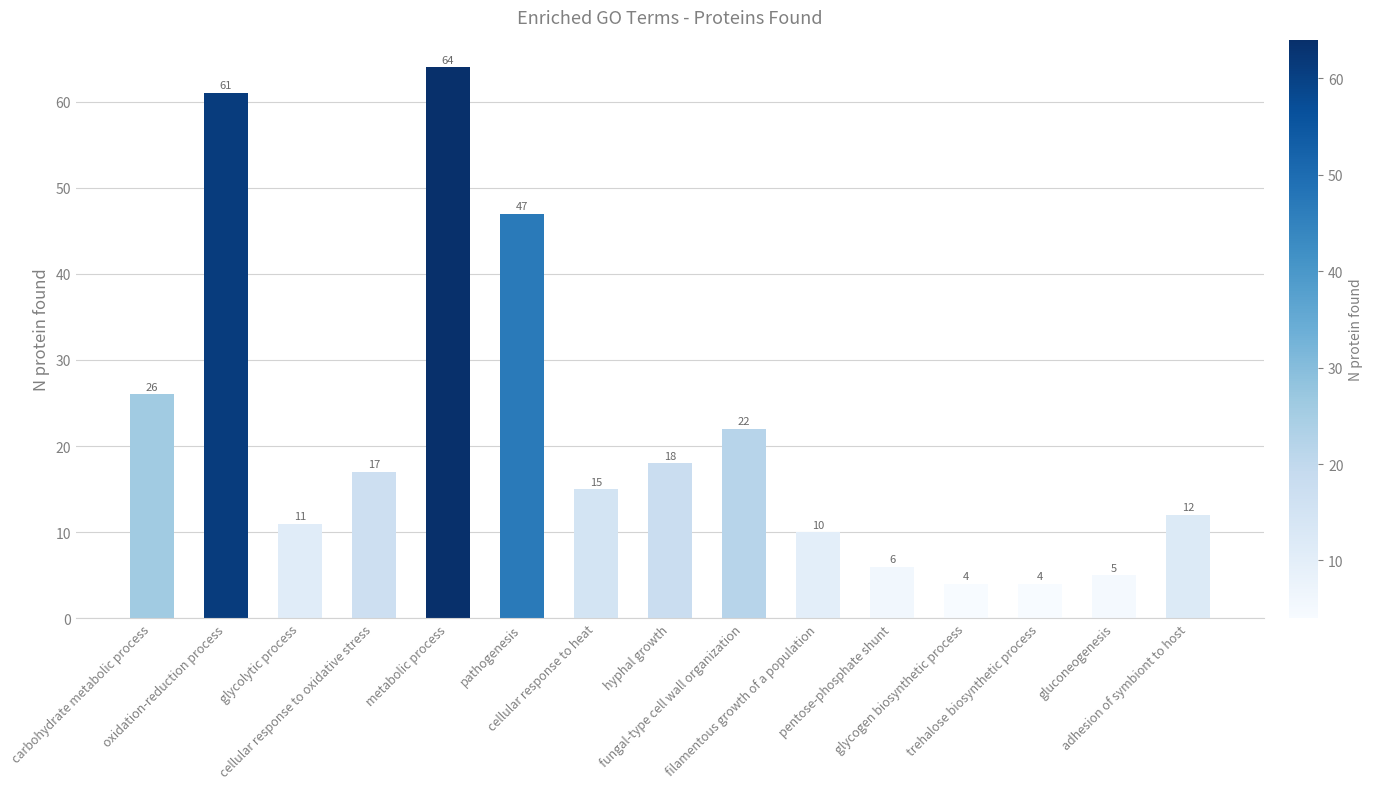

What is the label of the 11th bar from the right?

metabolic process